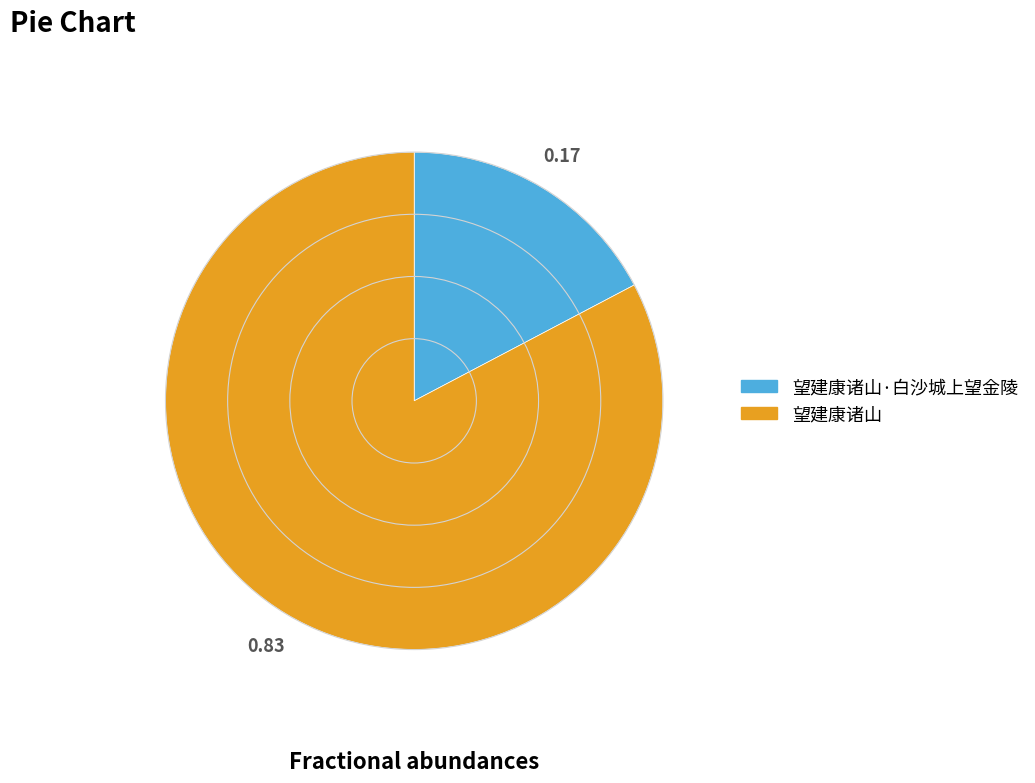

Which category has the biggest portion of the pie?

望建康诸山